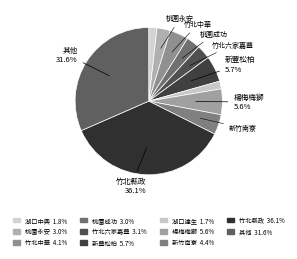

Which category has the smallest portion of the pie?

湖口達生